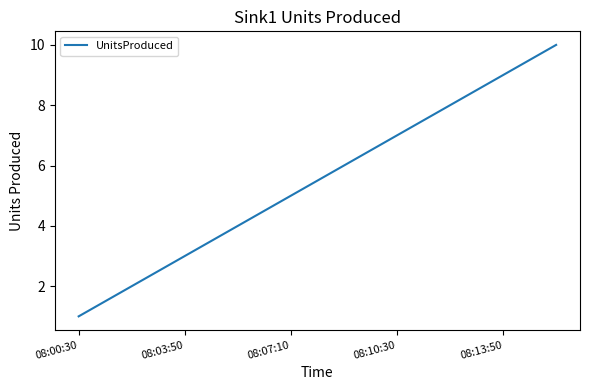

How many lines are shown in the chart?

1